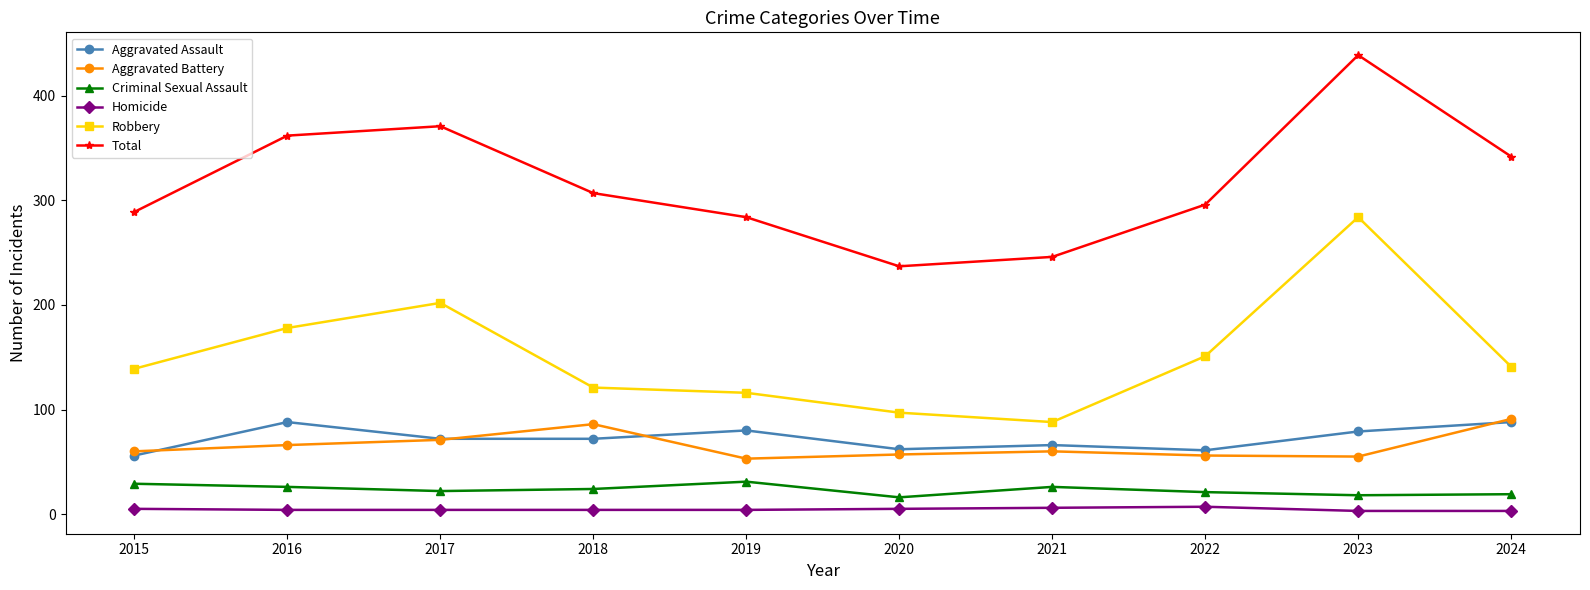

What is the highest value of the Robbery series?

284